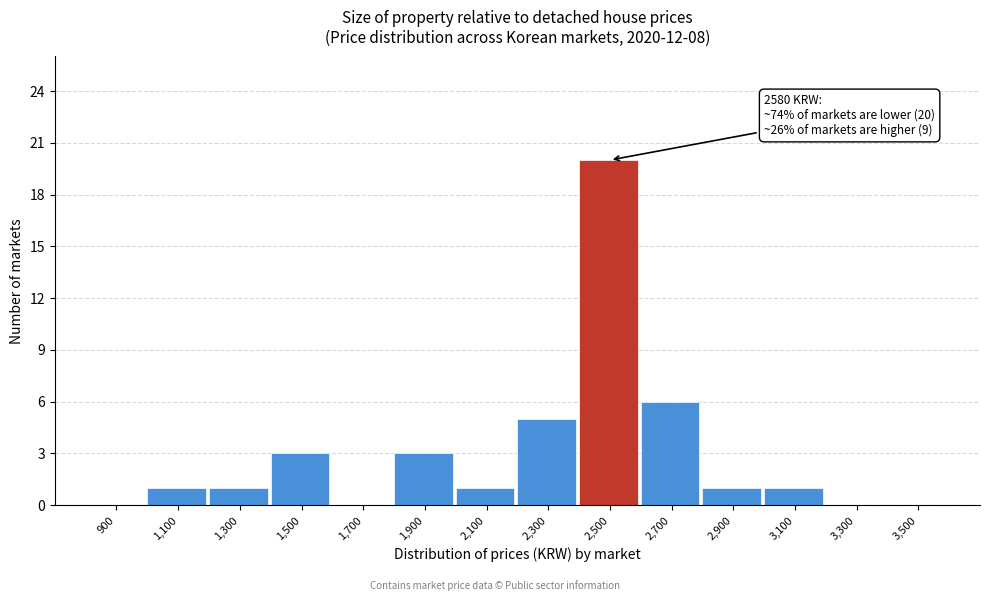

Reading left to right, extract all data points from this chart.

900=0	1,100=1	1,300=1	1,500=3	1,700=0	1,900=3	2,100=1	2,300=5	2,500=20	2,700=6	2,900=1	3,100=1	3,300=0	3,500=0